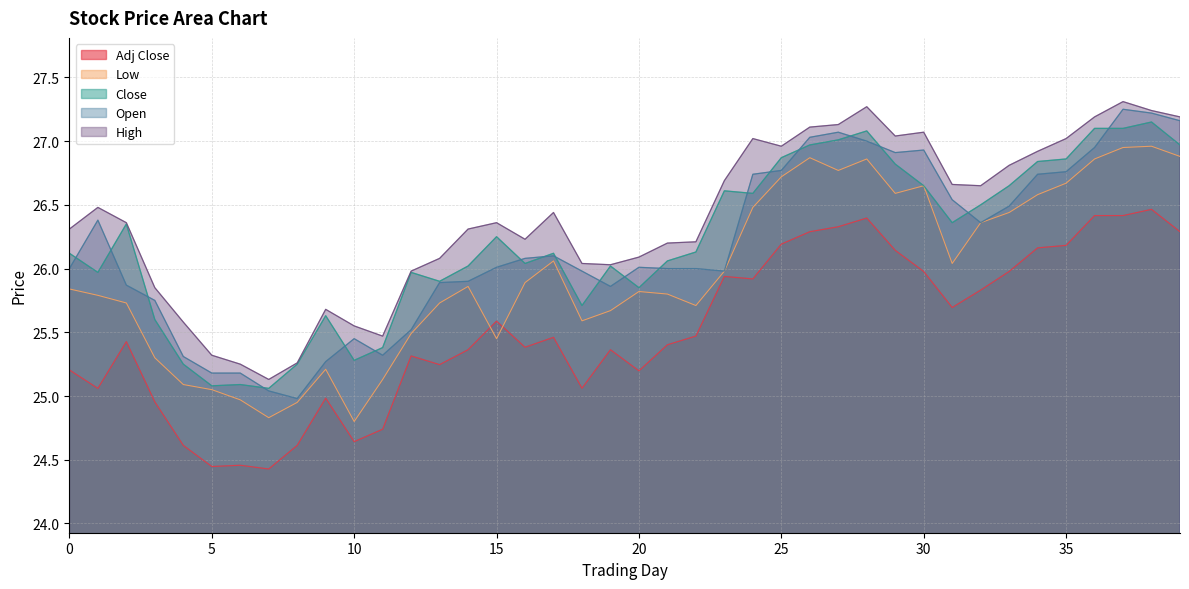

Is it true that Close equals 26.6 at 33?

True